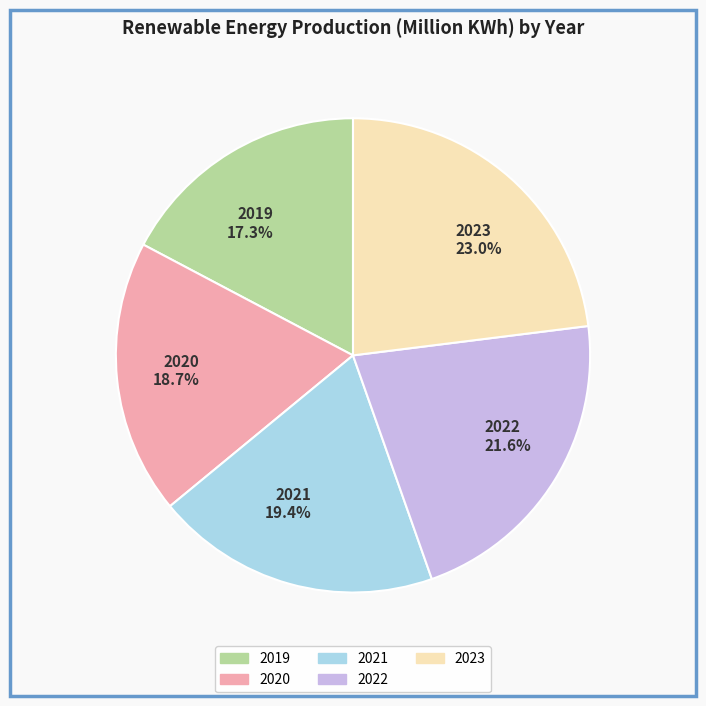

Which has a higher value, 2023 or 2022?

2023